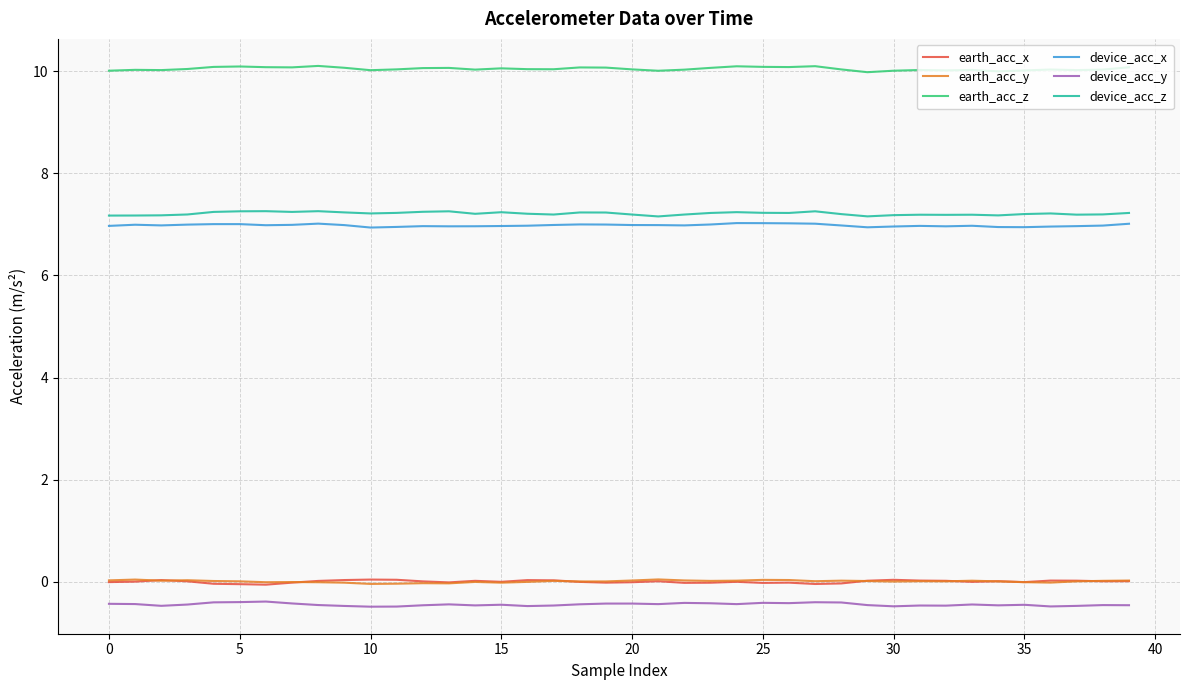

Which series ends up on top after the final intersection of earth_acc_y and earth_acc_x?

earth_acc_y